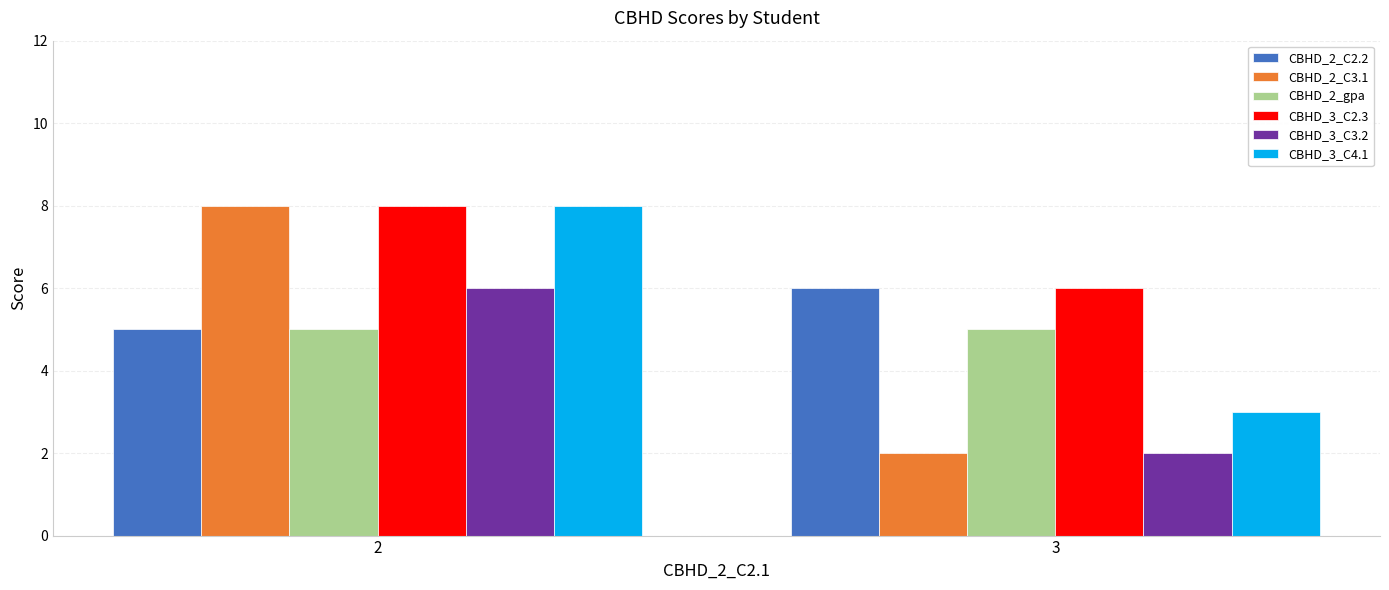

The CBHD_3_C4.1 series shows 3 at 3. True or false?

True